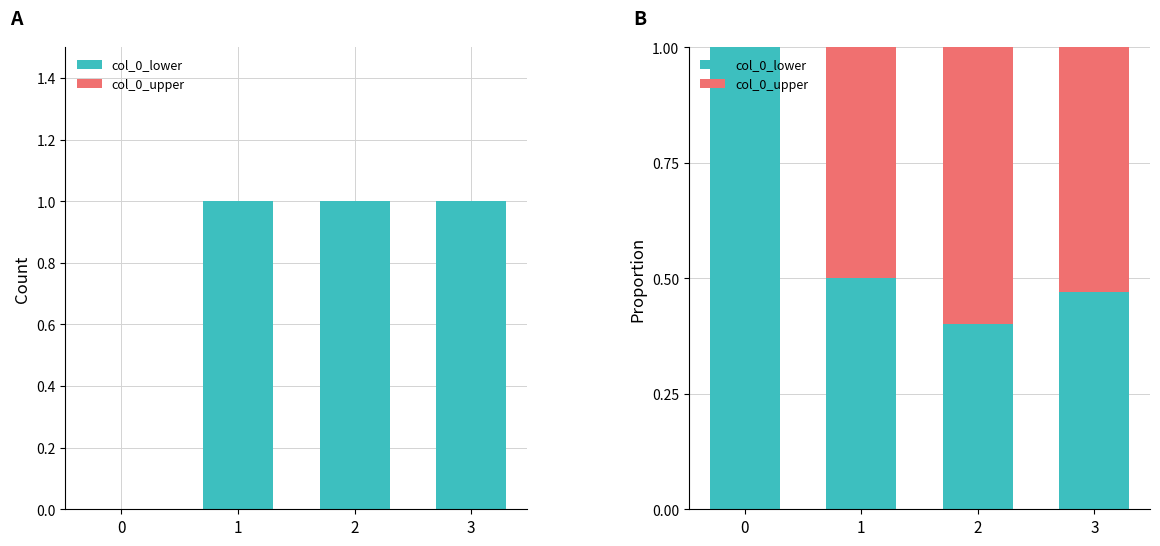

What is the sum of the col_0_upper values at 2 and 1?

1.1